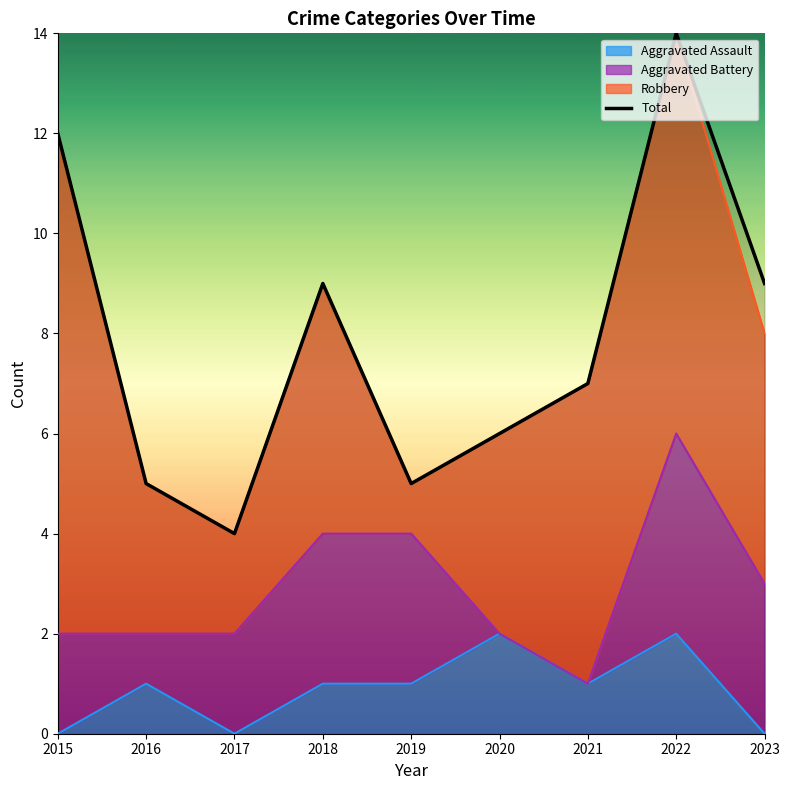

What is the sum of the values at 2015 and 2019?

17